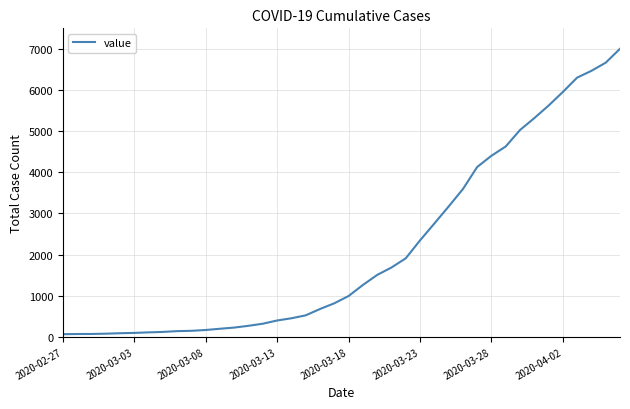

What is the sum of all values?

85724